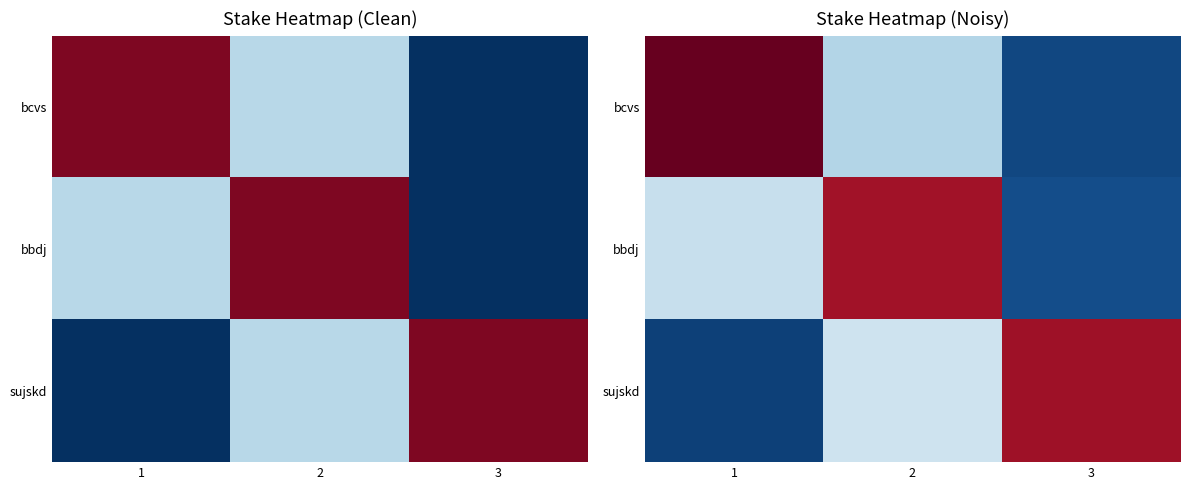

Is it true that sujskd equals 22.6 at 1?

True